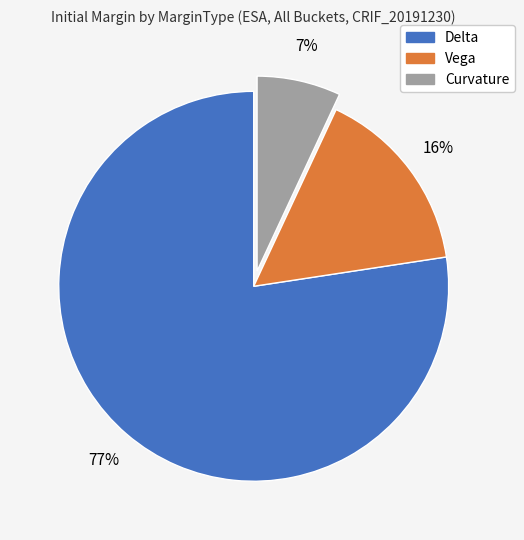

Which has a higher value, Curvature or Delta?

Delta